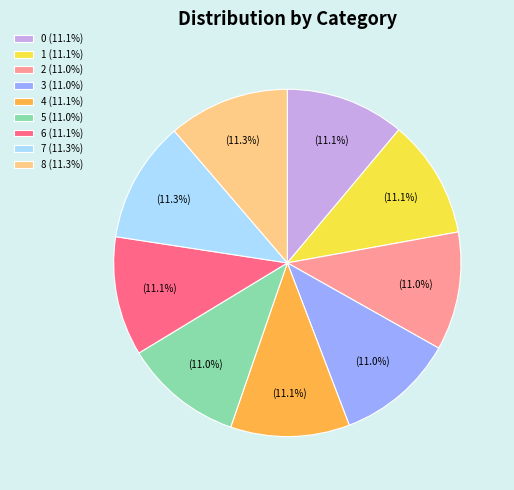

How many slices are in this pie chart?

9